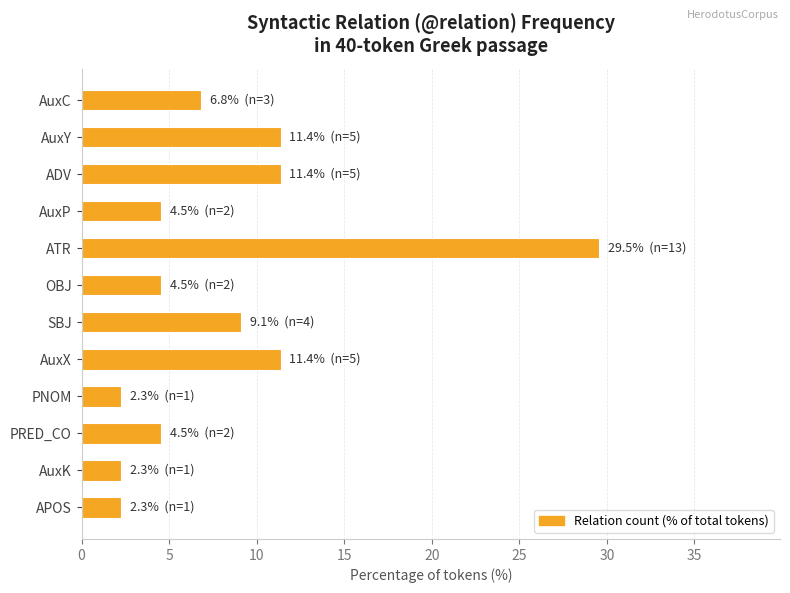

What is the ratio of the value at AuxK to the value at AuxP?

0.5